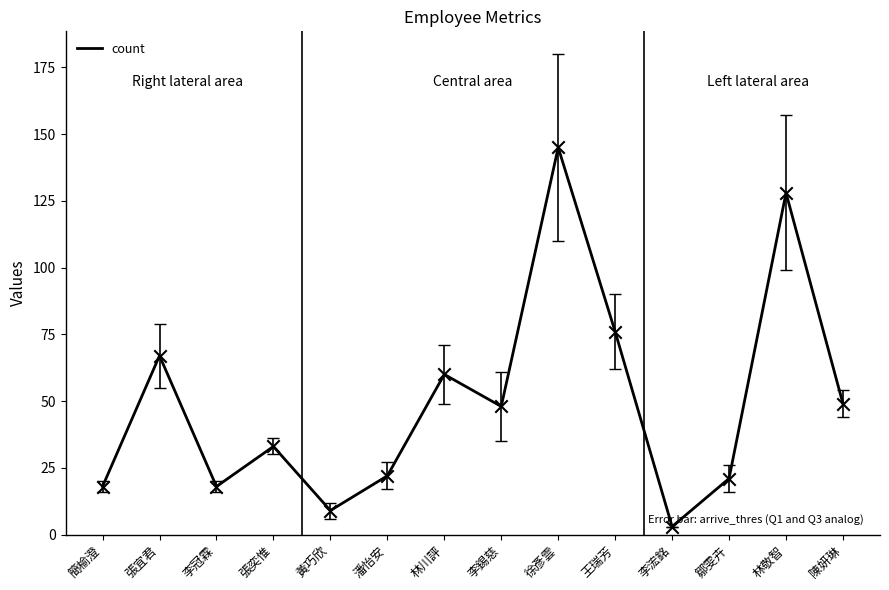

Approximately how many times larger is the value at 潘怡安 compared to 黃巧欣?

2.4